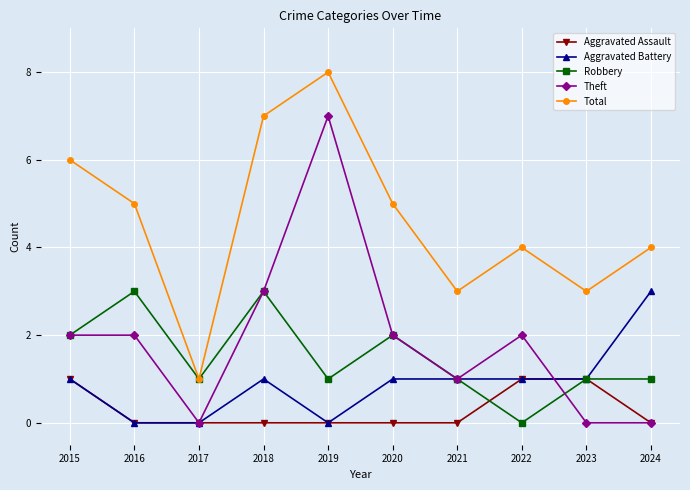

Where does the Total series first go above 5?

2015